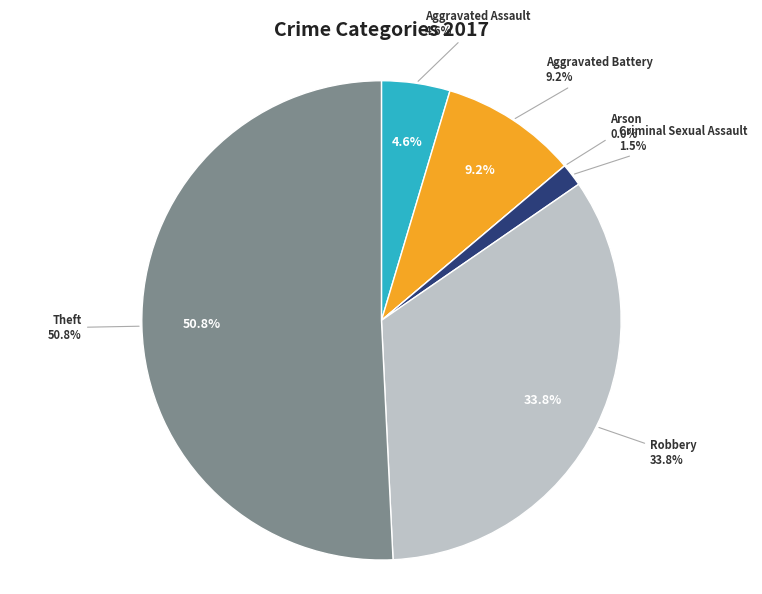

Rank the categories by value from lowest to highest.

Arson, Criminal Sexual Assault, Aggravated Assault, Aggravated Battery, Robbery, Theft